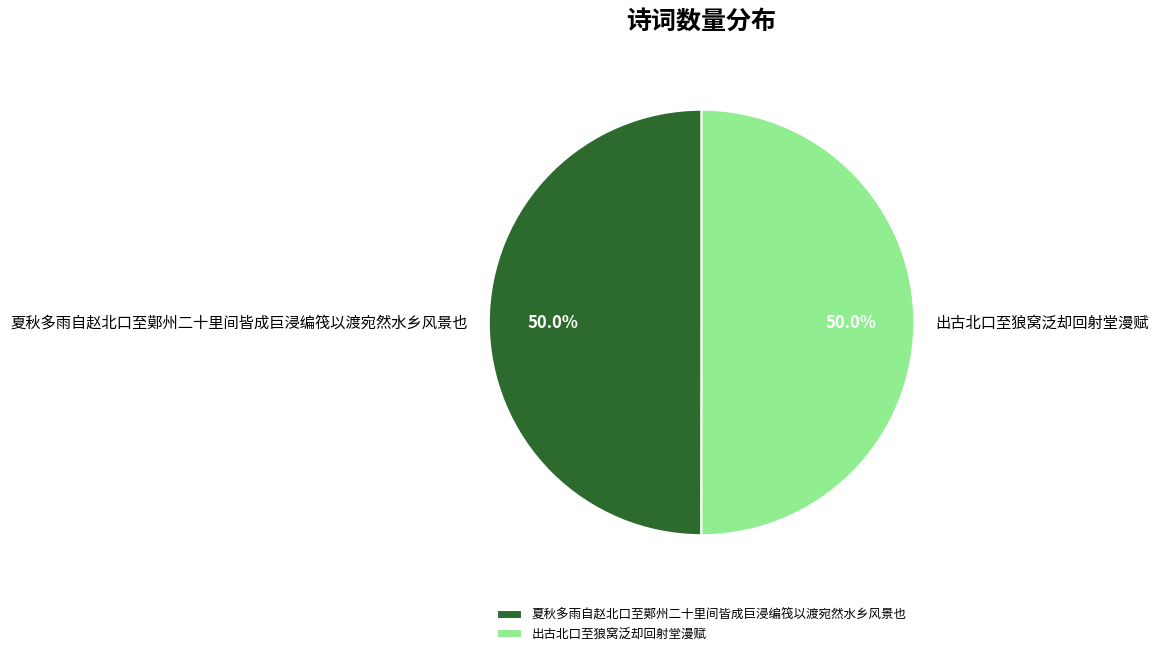

Count the number of slices in the pie.

2